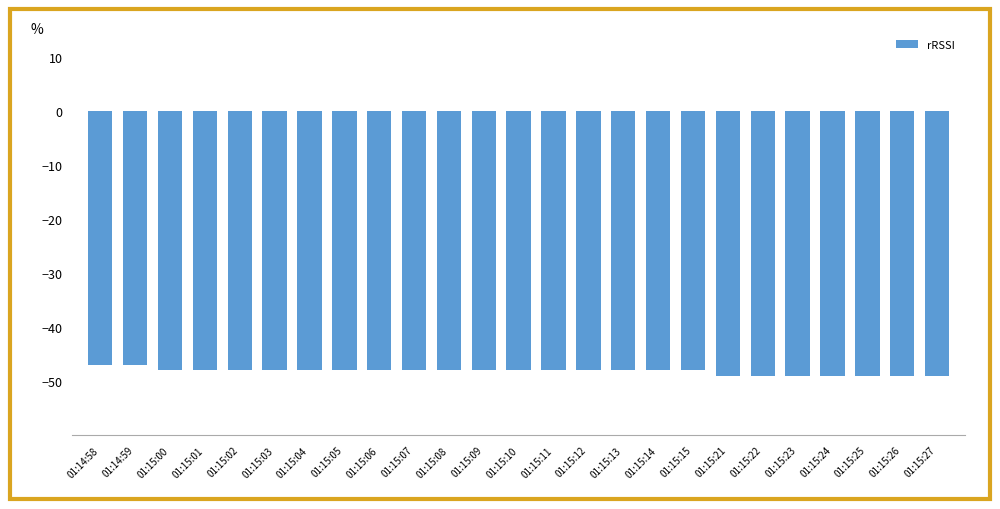

The chart shows a value of -49 at 01:15:21. True or false?

True